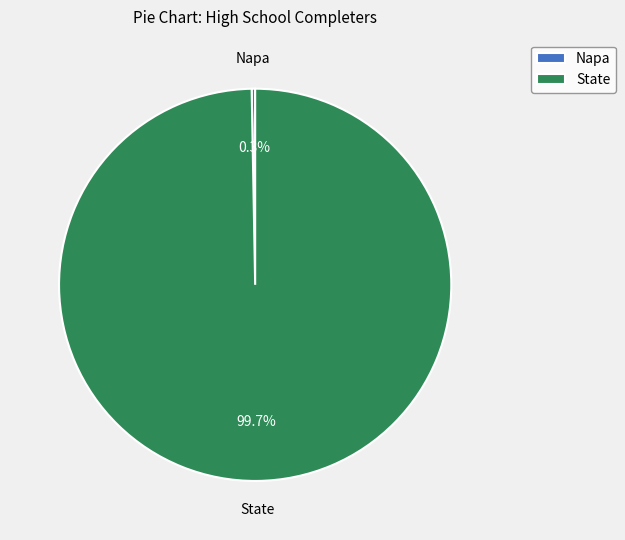

How many slices are in this pie chart?

2